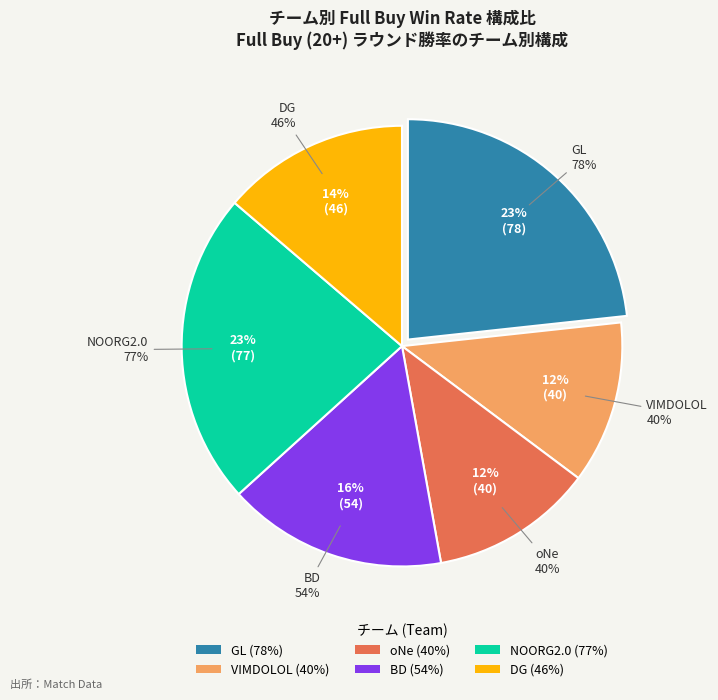

Which slice is the smallest?

VIMDOLOL